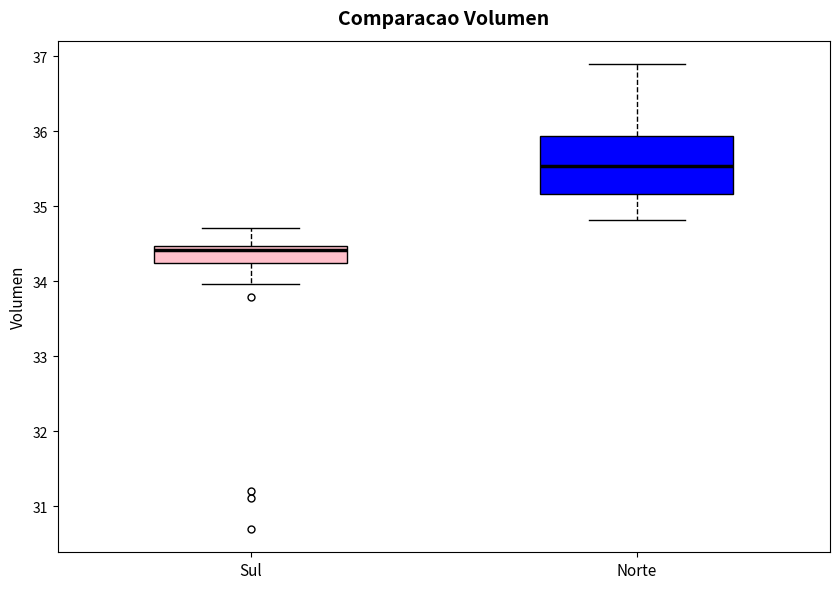

Reading left to right, read every box against the y-axis: the position of its median line, the range the box covers, and the ends of its whiskers. The values are not printed on the chart, so give them approximately, as read against the axis.

Sul: median 34.4, box 34.2 to 34.5, whiskers 34.0 to 34.7
Norte: median 35.5, box 35.2 to 35.9, whiskers 34.8 to 36.9